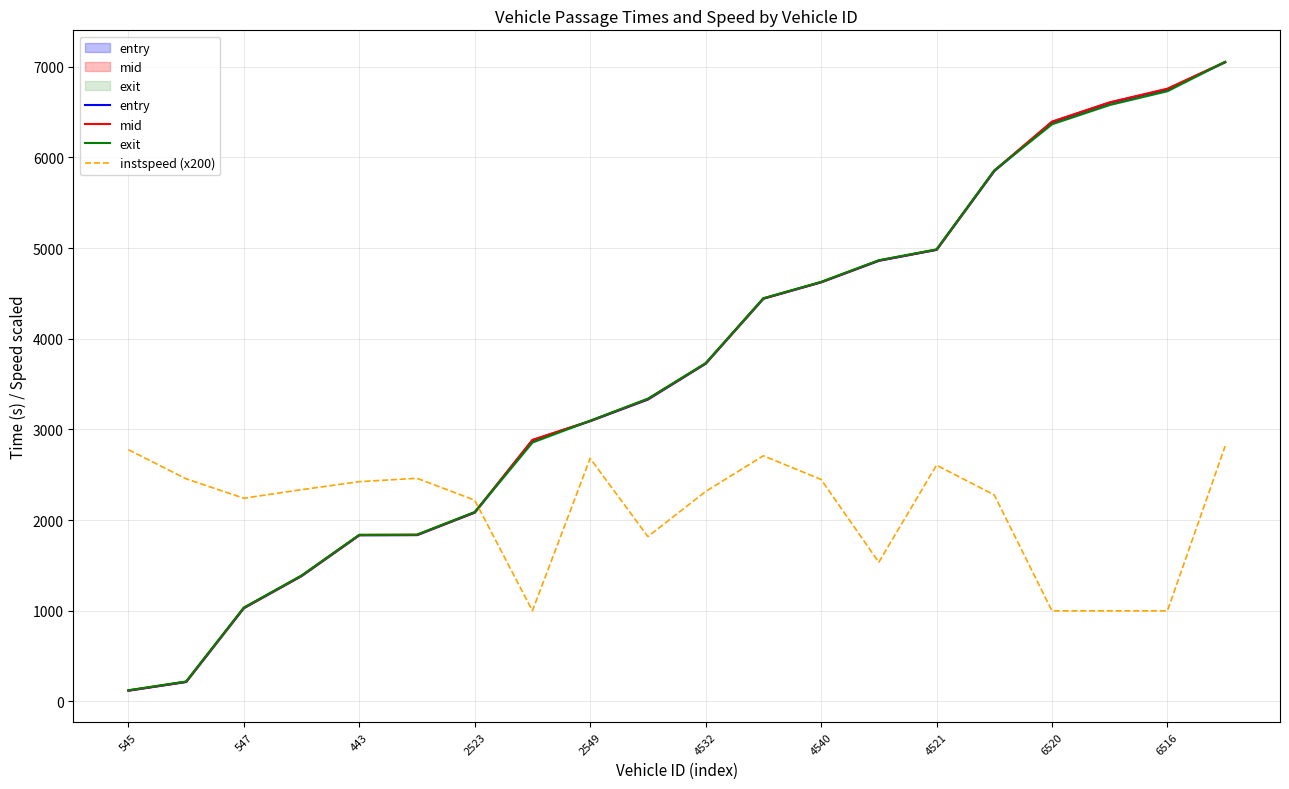

What is the difference between the maximum and minimum values in the mid series?

6931.5